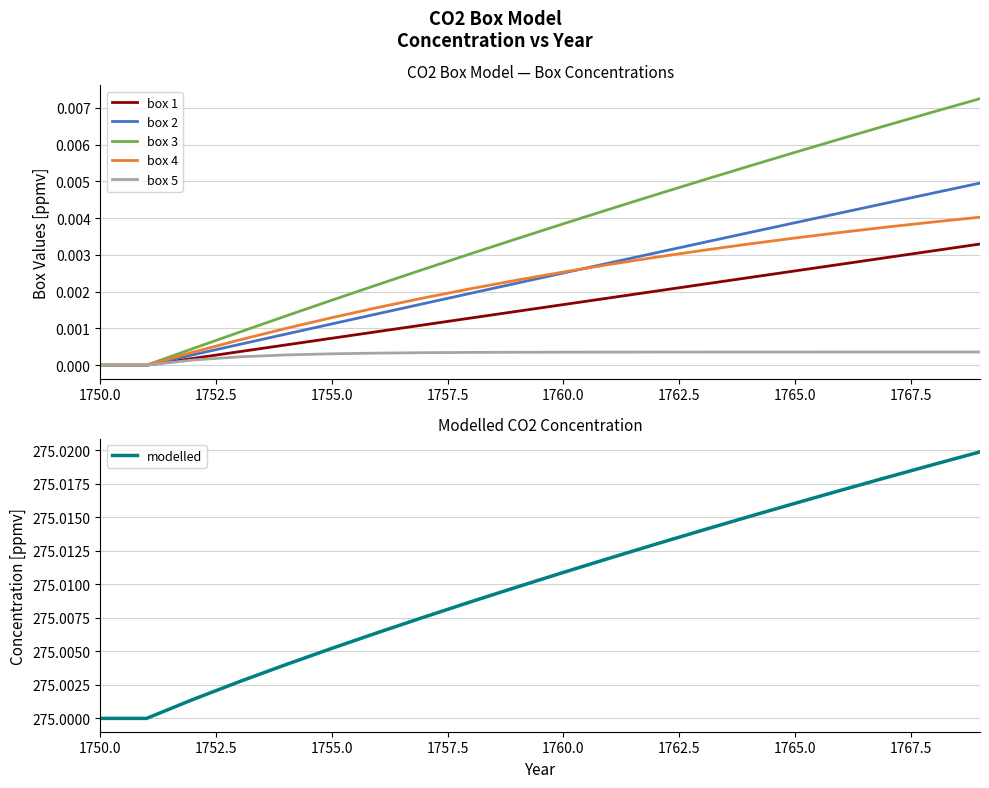

Which series has the largest total across all categories?

modelled